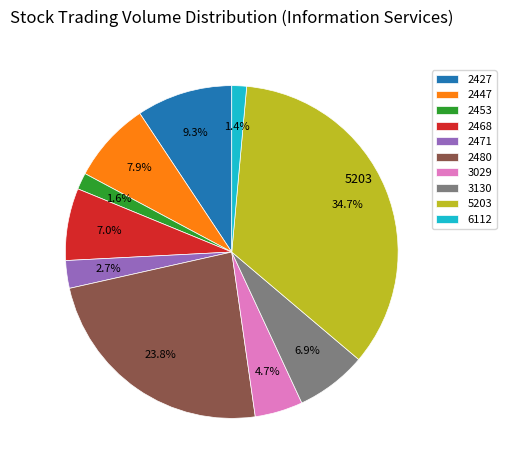

To the nearest percent, what is the combined percentage of 2447 and 2427?

17%